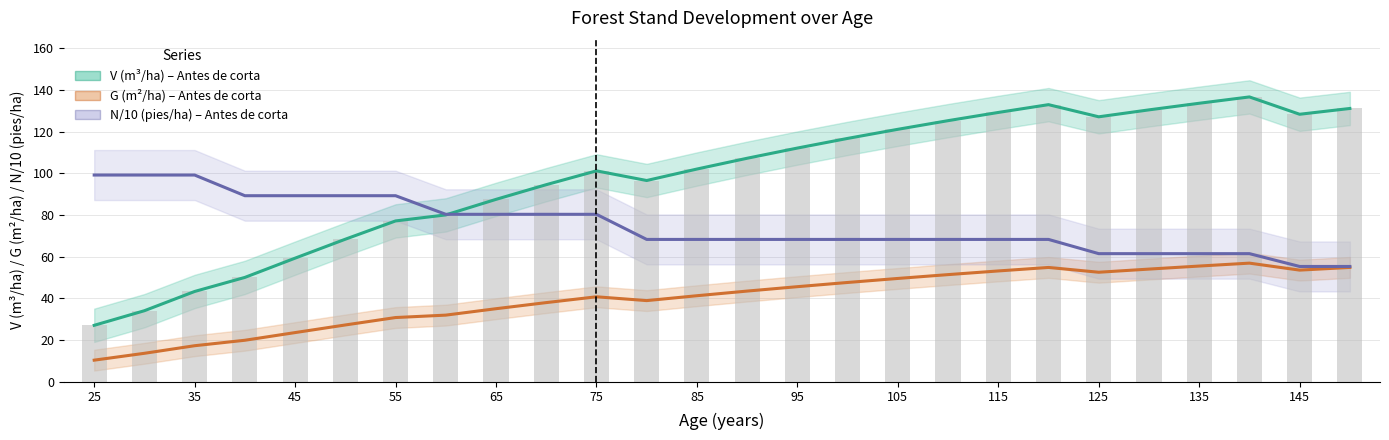

Reading left to right, extract all data points from this chart.

V (m3/ha) – Antes de corta: 27.1	34.1	43.3	50.1	59.3	68.4	77.2	80.0	87.5	94.6	101.2	96.6	102.1	107.2	112.1	116.8	121.1	125.3	129.2	133.0	127.1	130.5	133.6	136.7	128.3	131.1
G (m2/ha) – Antes de corta: 10.3	13.6	17.3	19.9	23.6	27.2	30.8	32.0	35.0	38.0	40.8	38.9	41.3	43.5	45.6	47.6	49.6	51.4	53.2	54.8	52.5	54.0	55.5	56.9	53.6	54.9
N/10 (pies/ha) – Antes de corta: 99.2	99.2	99.2	89.3	89.3	89.3	89.3	80.3	80.3	80.3	80.3	68.3	68.3	68.3	68.3	68.3	68.3	68.3	68.3	68.3	61.5	61.5	61.5	61.5	55.3	55.3